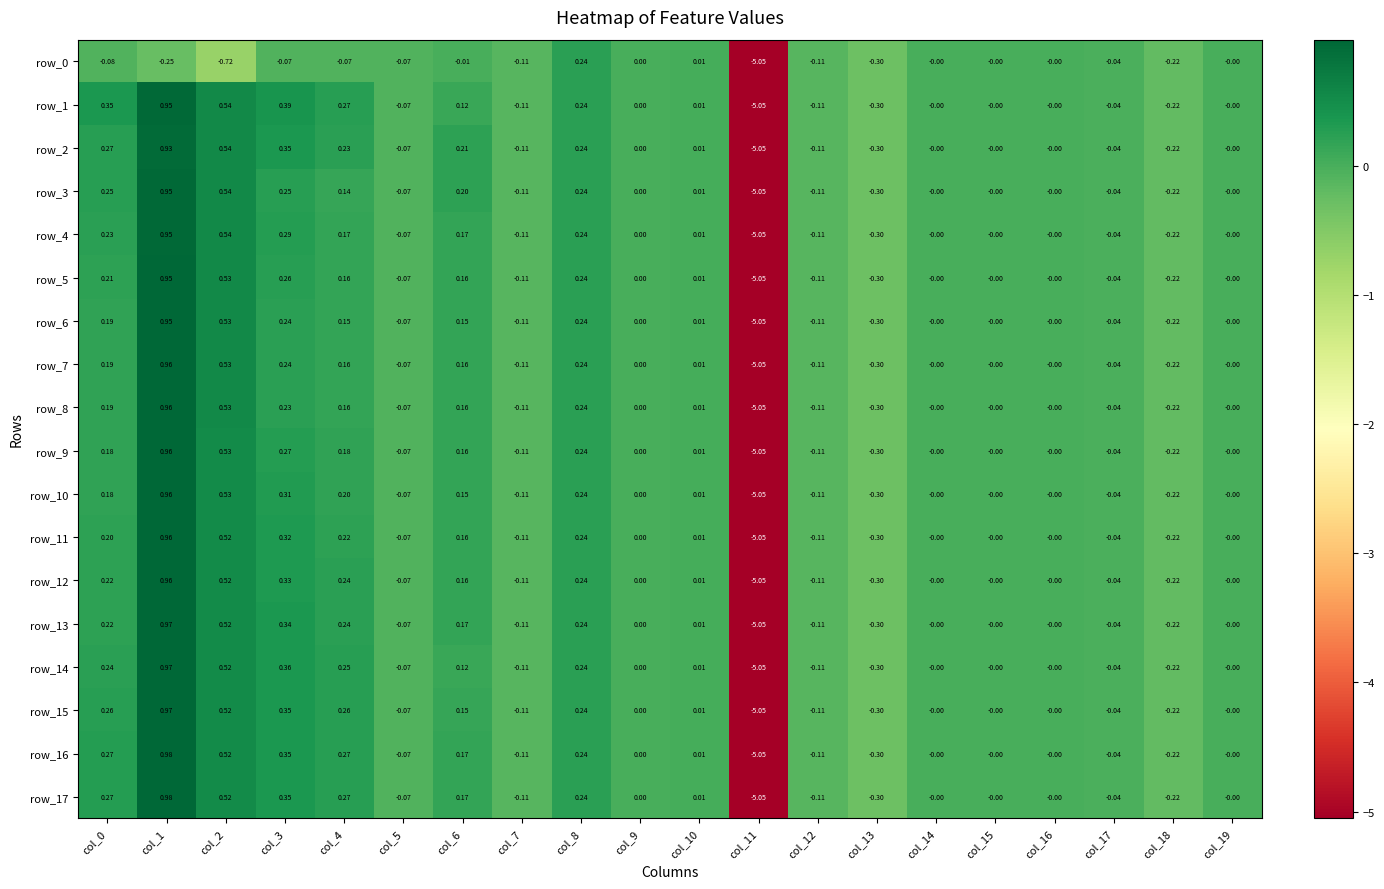

Which category has the lowest value across all series?

col_11